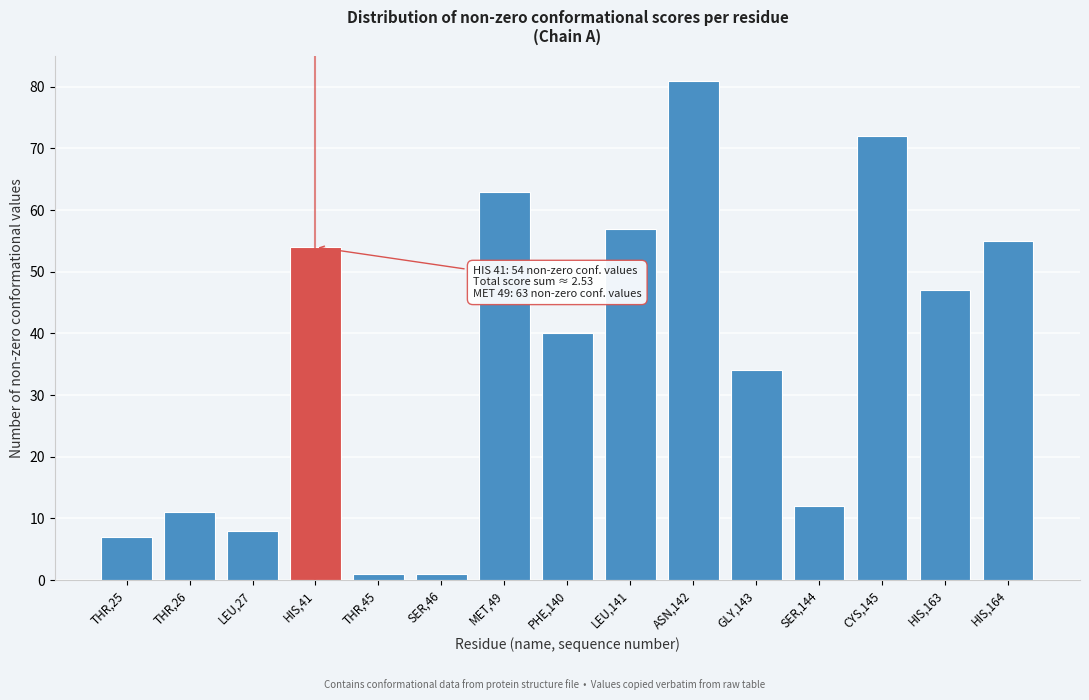

Reading left to right, what are all the values shown in this chart?

7	11	8	54	1	1	63	40	57	81	34	12	72	47	55